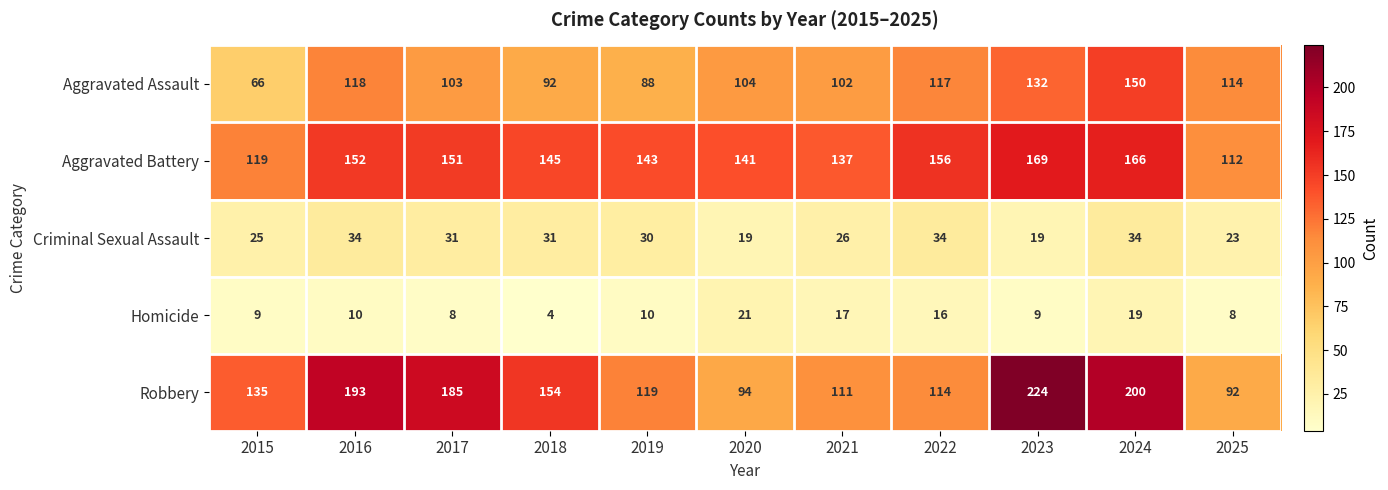

At which label is Aggravated Assault closest to 108?

2020